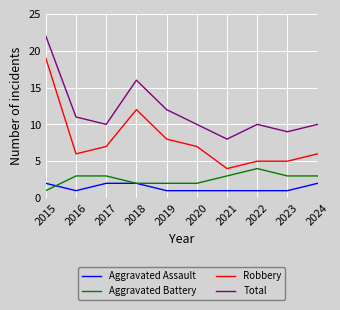

What is the difference between the maximum and minimum values in the Aggravated Battery series?

3